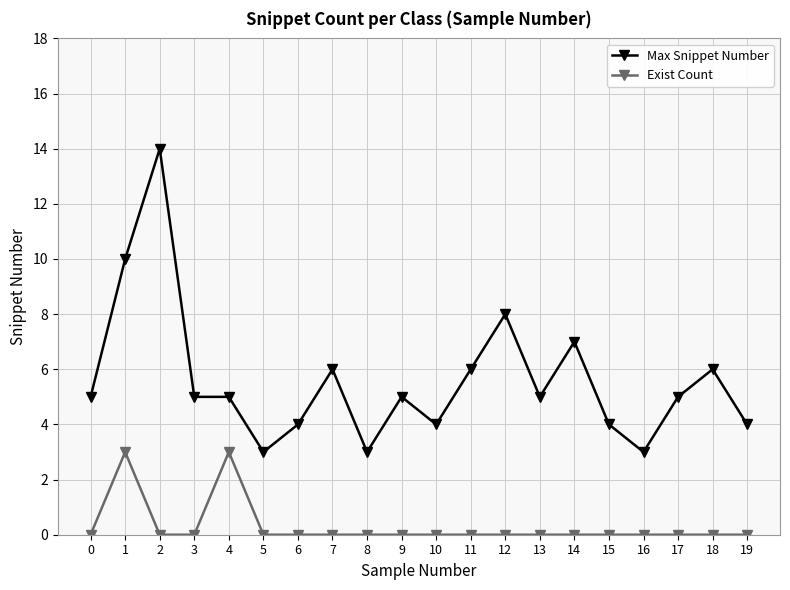

How many data points does each series have?

20